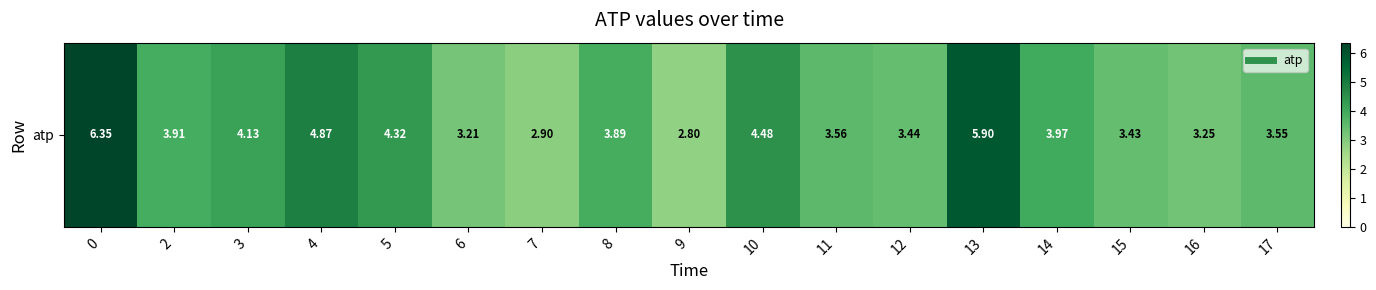

The chart shows a value of 4.0 at 14. True or false?

True